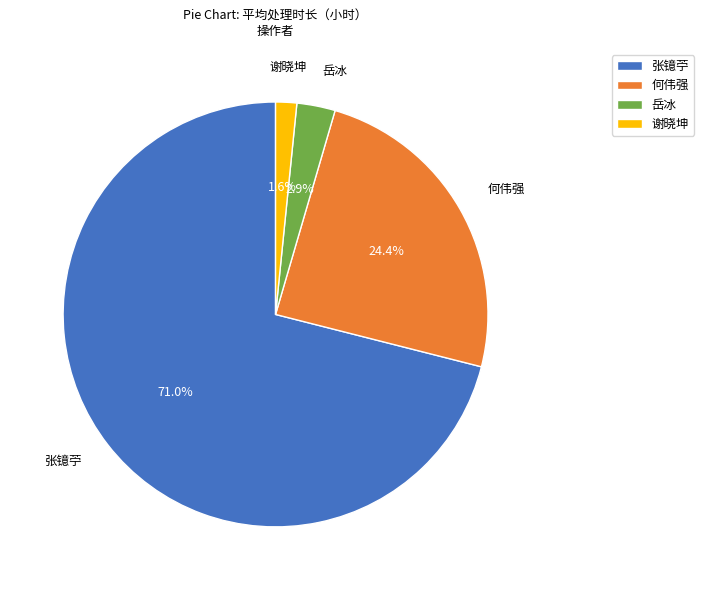

Which category has the biggest portion of the pie?

张镱苧